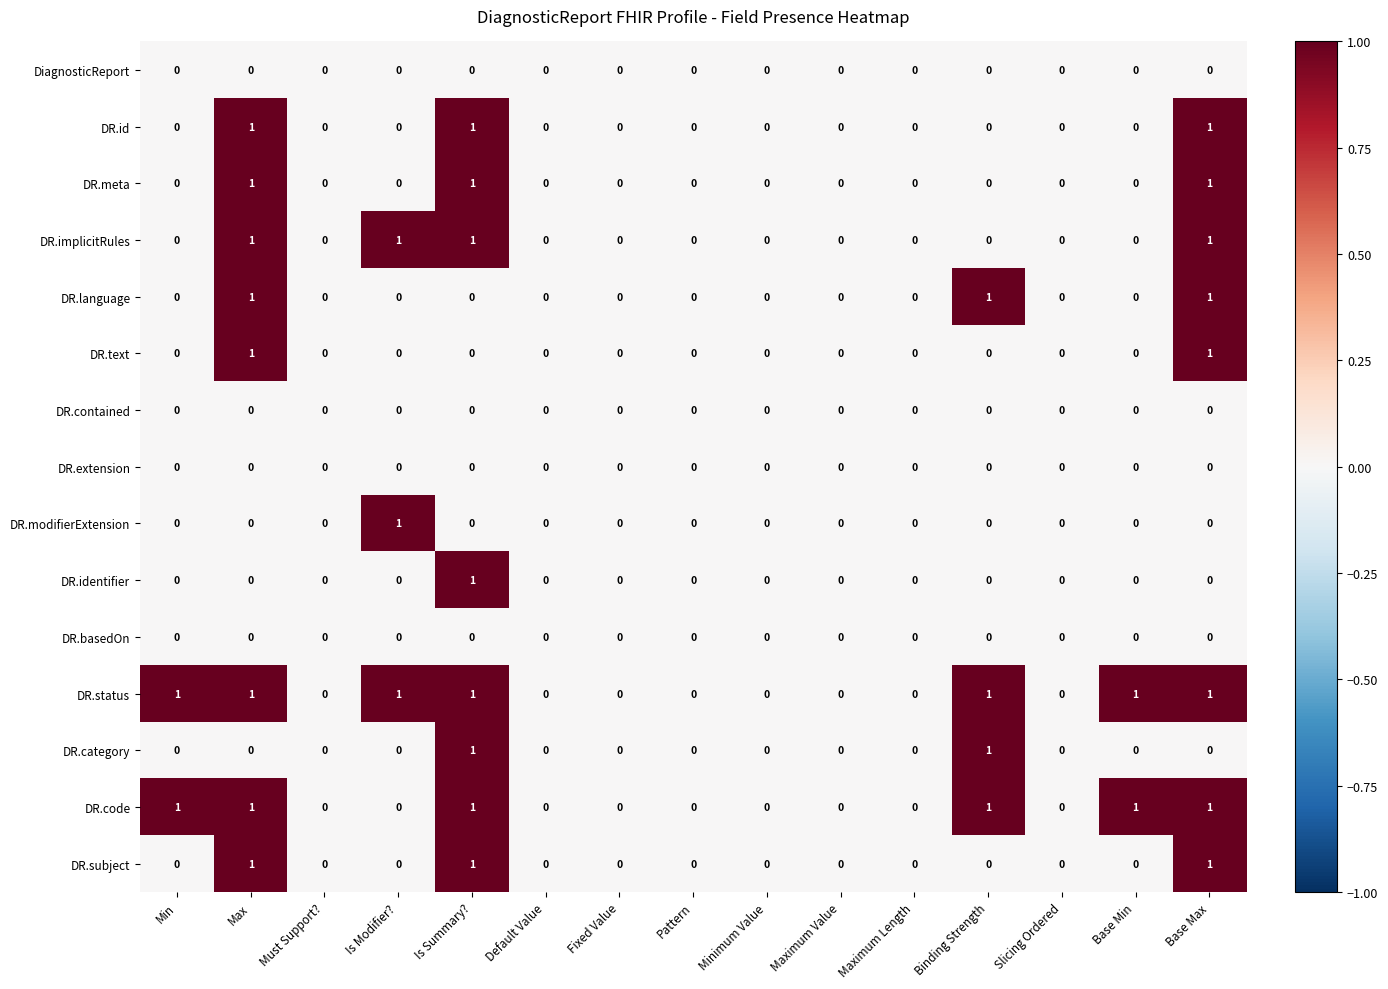

What is the total value across all series at Is Modifier??

3